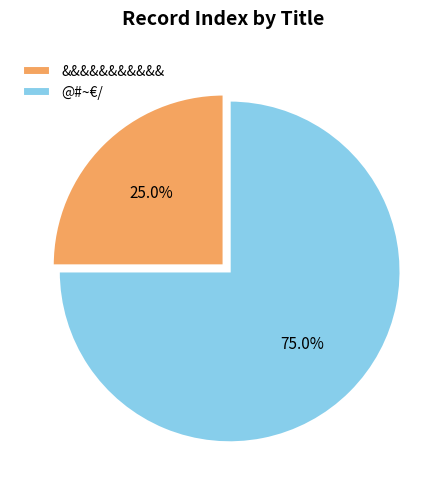

To the nearest percent, what is the difference between the largest and smallest slice percentages?

50%